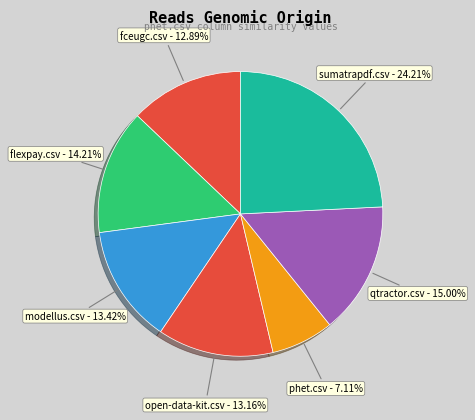

Count the number of slices in the pie.

7